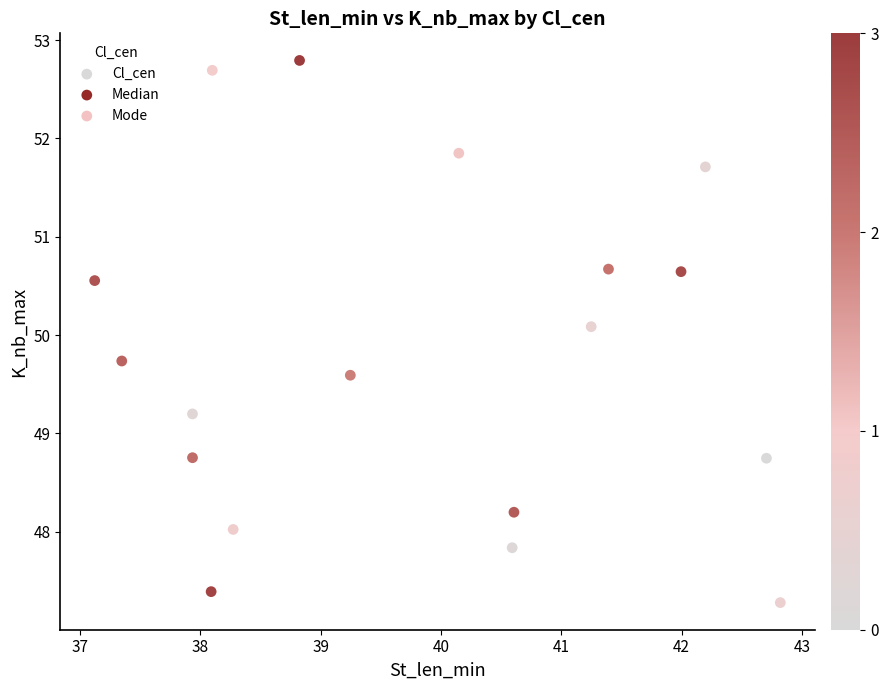

What Y value in the scatter plot is closest to 50?

50.1